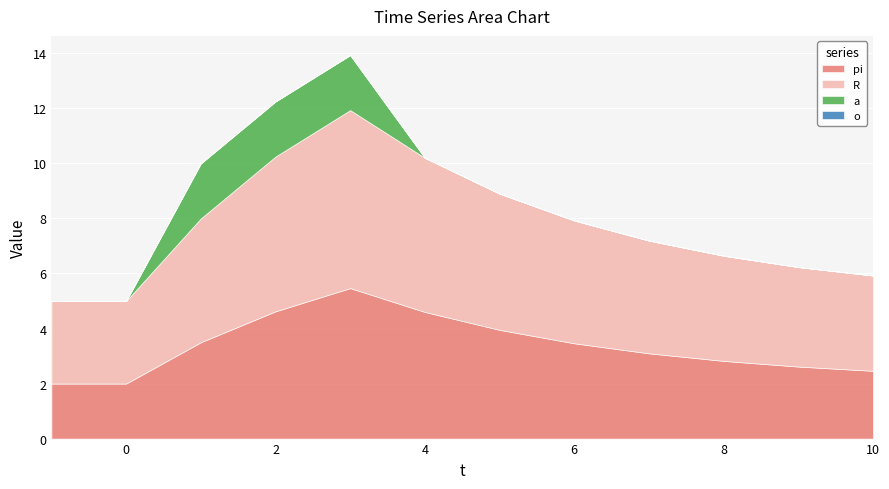

At how many categories does at least one series exceed 0?

12